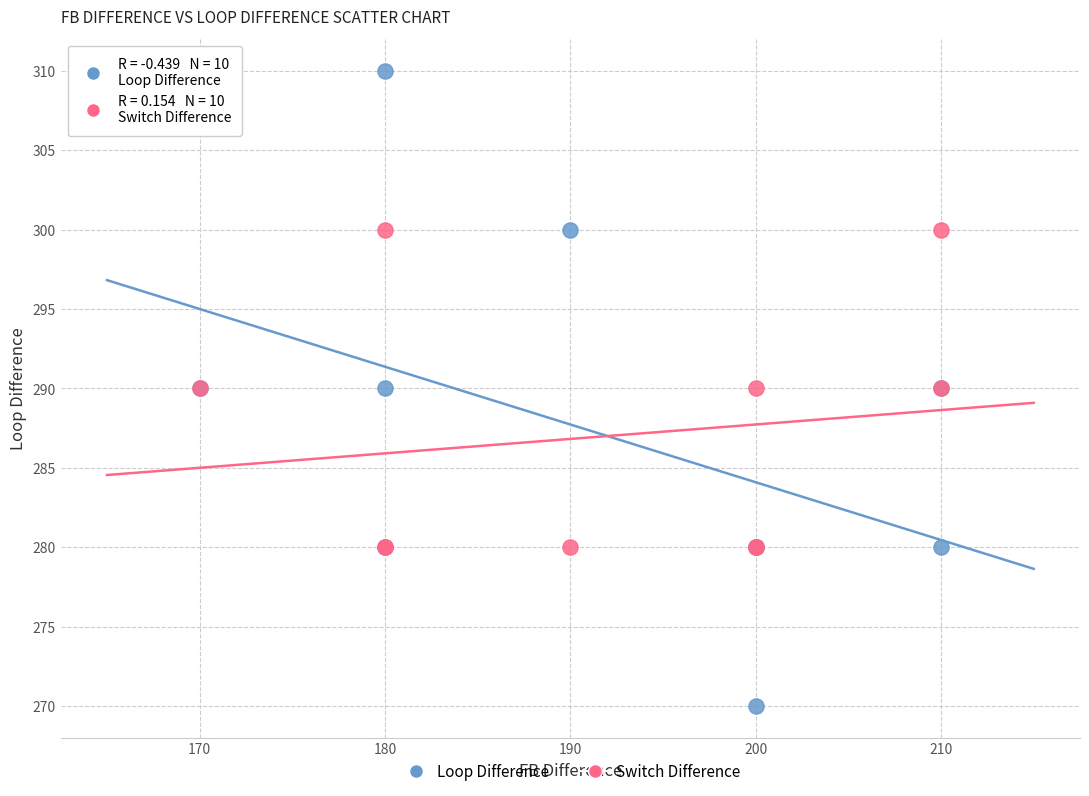

Which series contains the lowest Y value?

Loop Difference